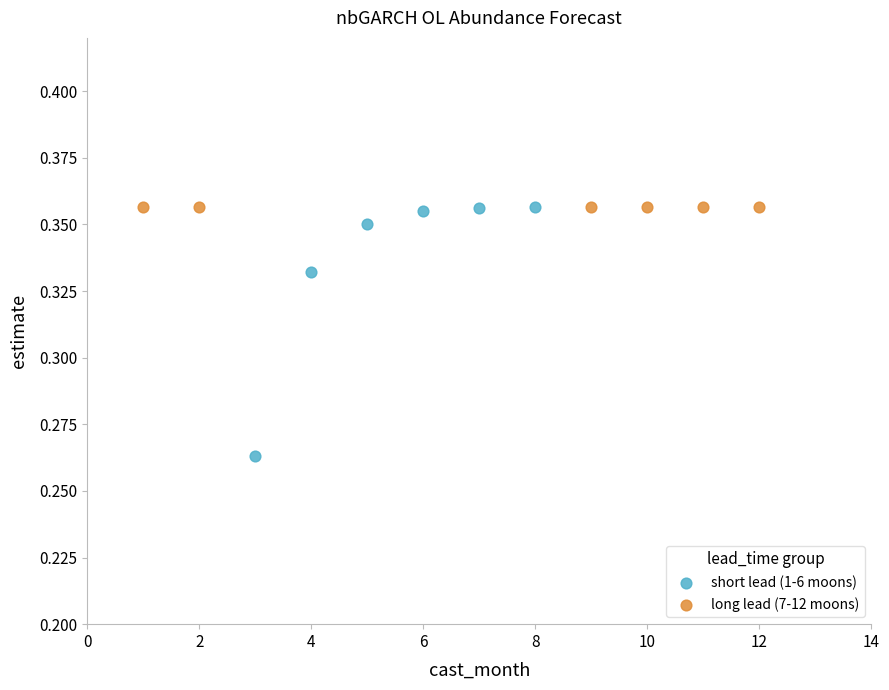

Which series reaches the minimum Y coordinate?

short lead (1-6 moons)